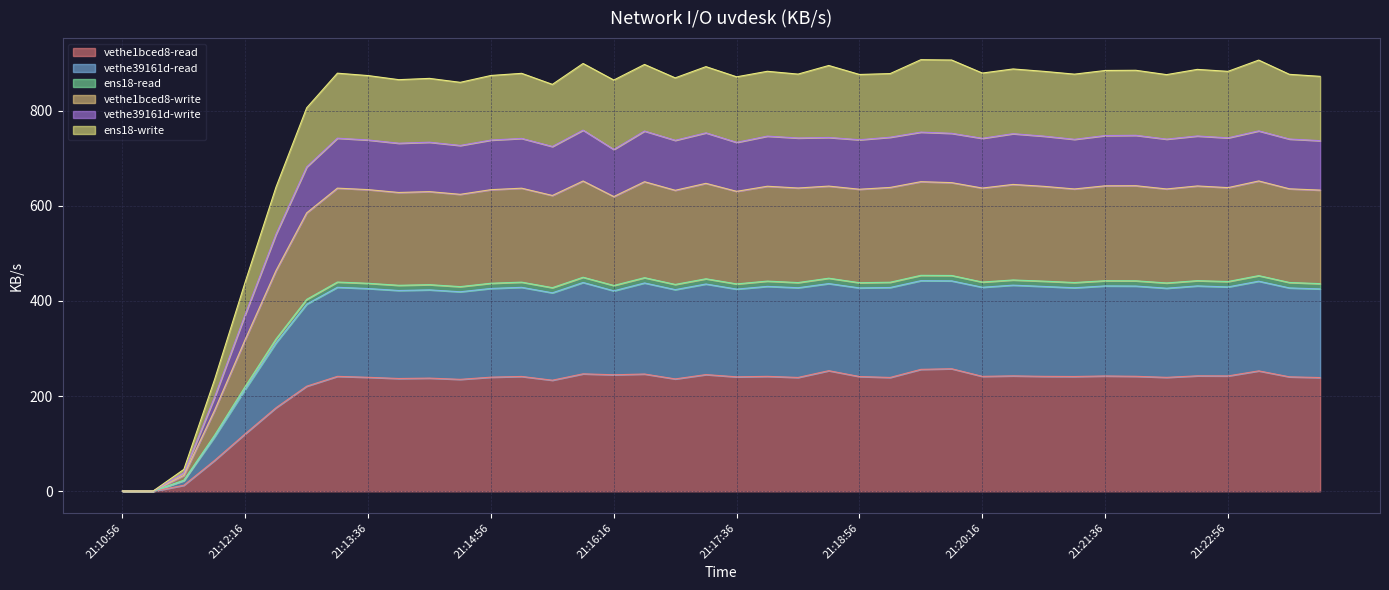

Where does the ens18-write series first go above 876?

21:13:16